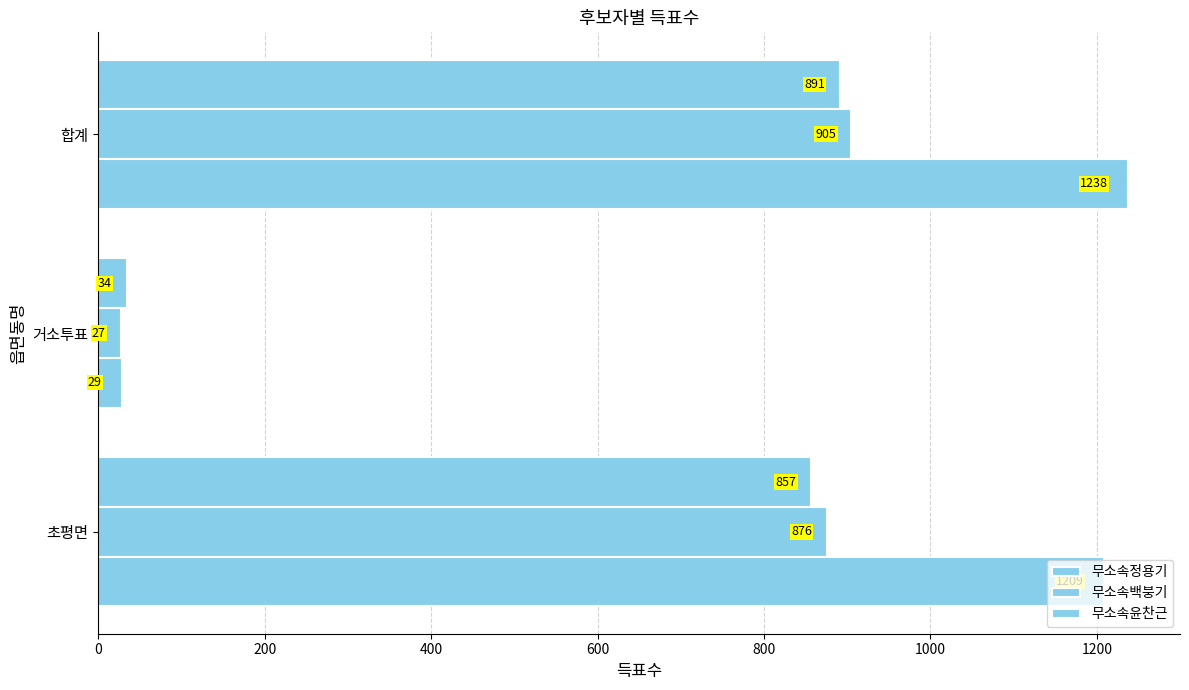

What is the sum of all 무소속백붕기 values?

1808